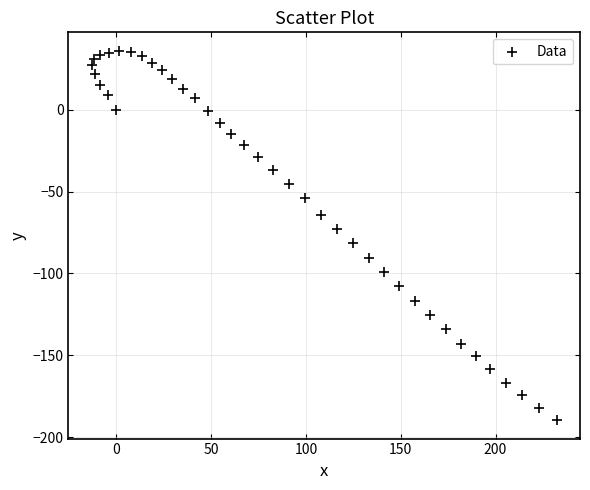

What is the range of Y values (max minus min)?

225.6